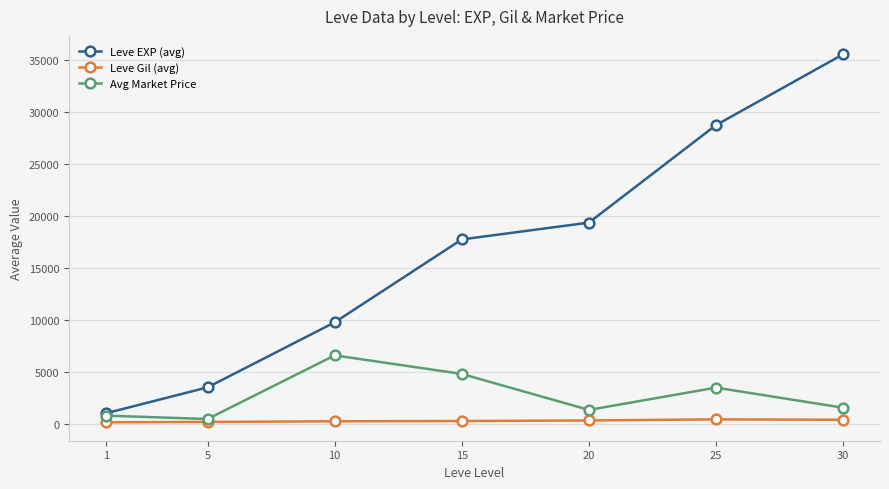

The value of Avg Market Price at 25 is 3452.5. True or false?

True